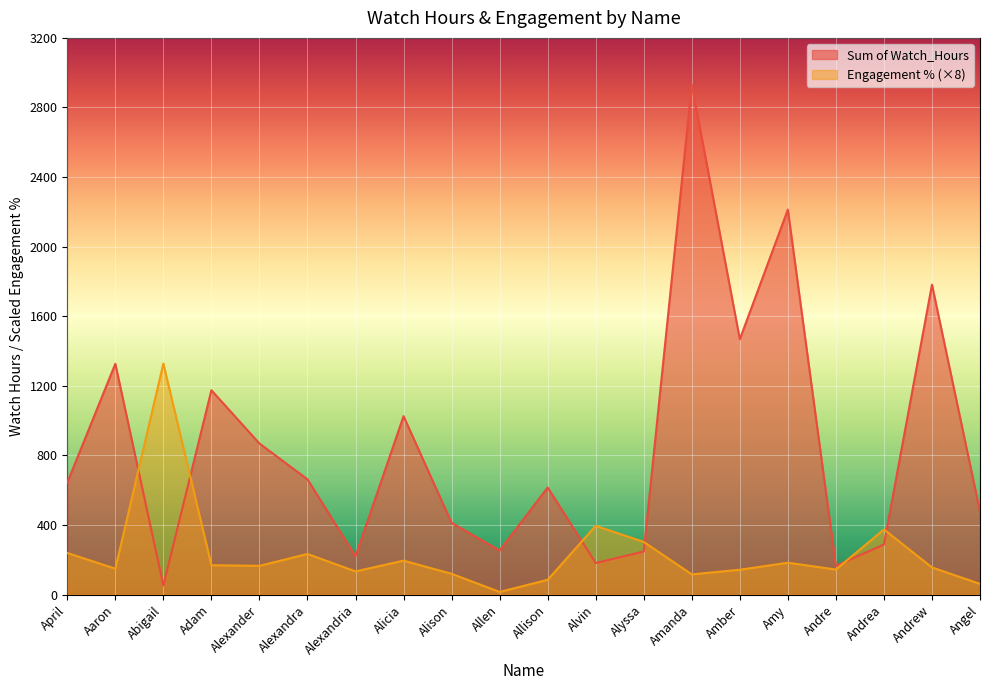

What position from the left is Amanda?

14